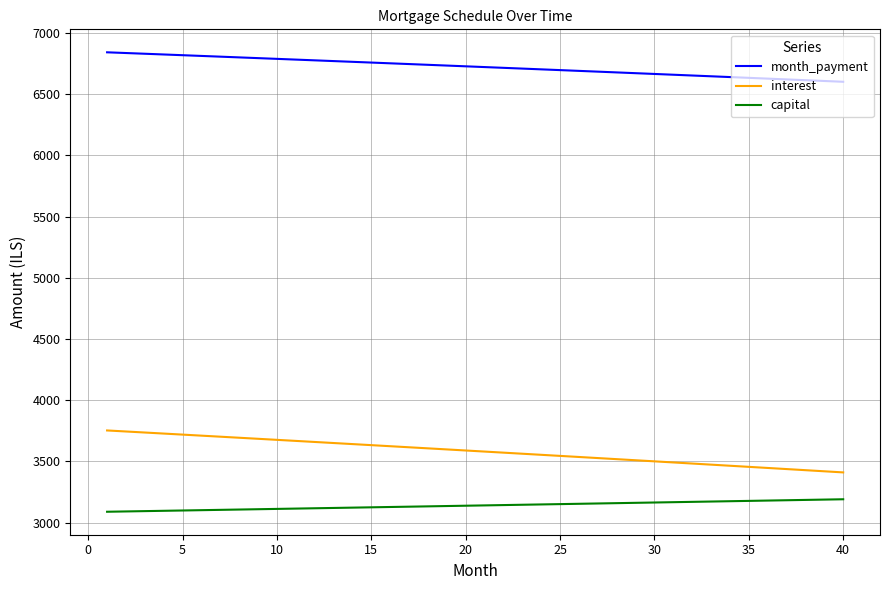

True or false: month_payment and interest intersect in this chart.

False